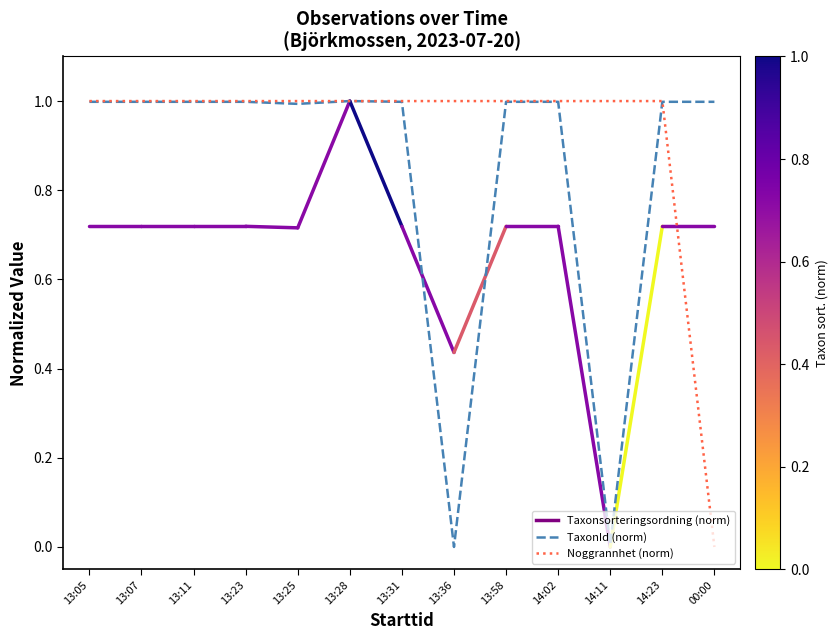

Between 13:36 and 13:58, which series saw the biggest shift?

TaxonId (norm)